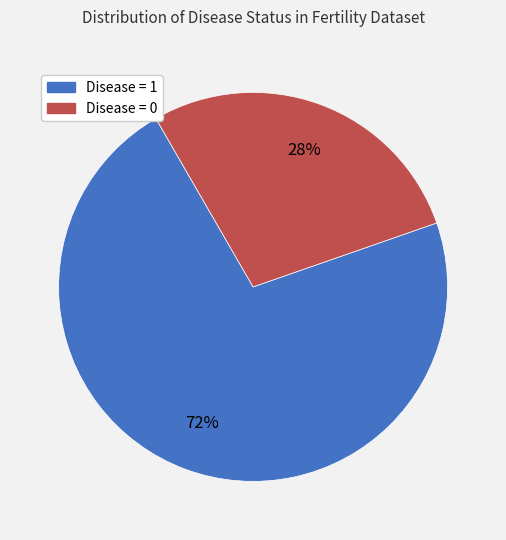

Is there any slice that represents more than half of the pie?

Yes